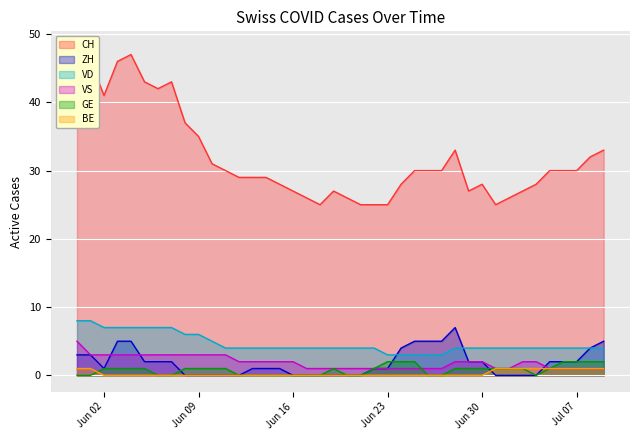

Reading left to right, transcribe all the data shown in this chart.

CH: 48	46	41	46	47	43	42	43	37	35	31	30	29	29	29	28	27	26	25	27	26	25	25	25	28	30	30	30	33	27	28	25	26	27	28	30	30	30	32	33
ZH: 3	3	1	5	5	2	2	2	0	0	0	0	0	1	1	1	0	0	0	0	0	0	1	1	4	5	5	5	7	2	2	0	0	0	0	2	2	2	4	5
VD: 8	8	7	7	7	7	7	7	6	6	5	4	4	4	4	4	4	4	4	4	4	4	4	3	3	3	3	3	4	4	4	4	4	4	4	4	4	4	4	4
VS: 5	3	3	3	3	3	3	3	3	3	3	3	2	2	2	2	2	1	1	1	1	1	1	1	1	1	1	1	2	2	2	1	1	2	2	1	1	1	1	1
GE: 0	0	1	1	1	1	0	0	1	1	1	1	0	0	0	0	0	0	0	1	0	0	1	2	2	2	0	0	1	1	1	1	1	1	0	1	2	2	2	2
BE: 1	1	0	0	0	0	0	0	0	0	0	0	0	0	0	0	0	0	0	0	0	0	0	0	0	0	0	0	0	0	0	1	1	1	1	1	1	1	1	1